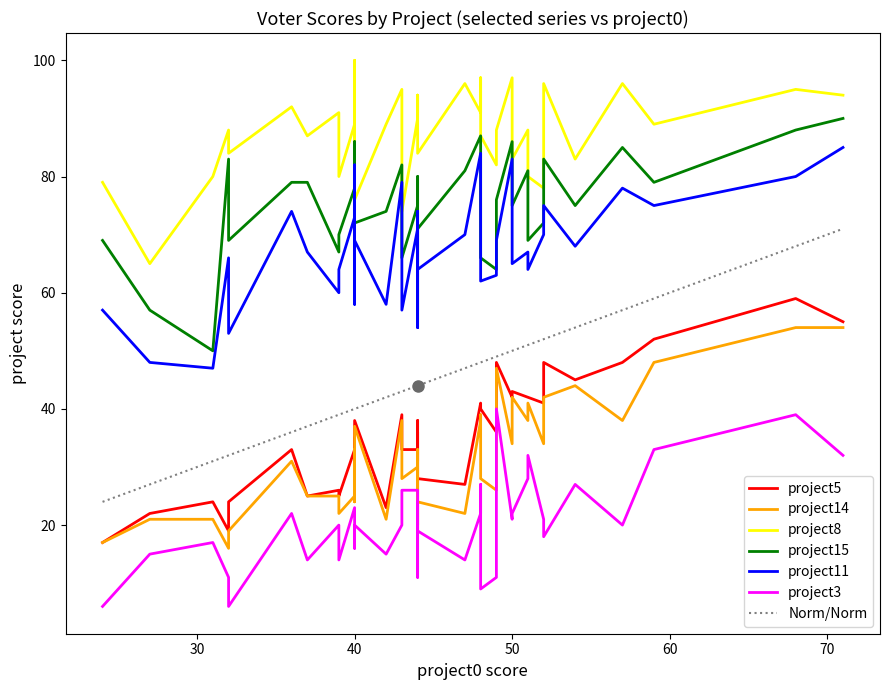

Which series has the largest range (max minus min)?

project5